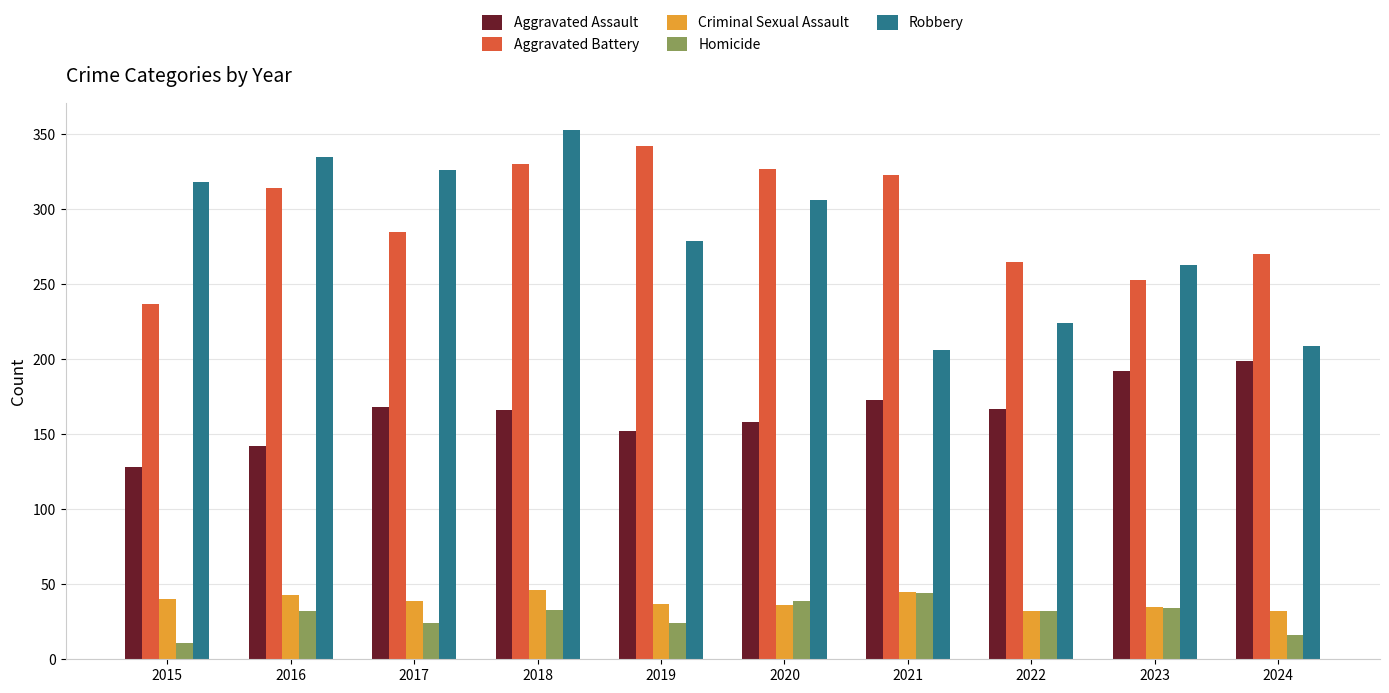

Which series has the widest spread of values?

Robbery